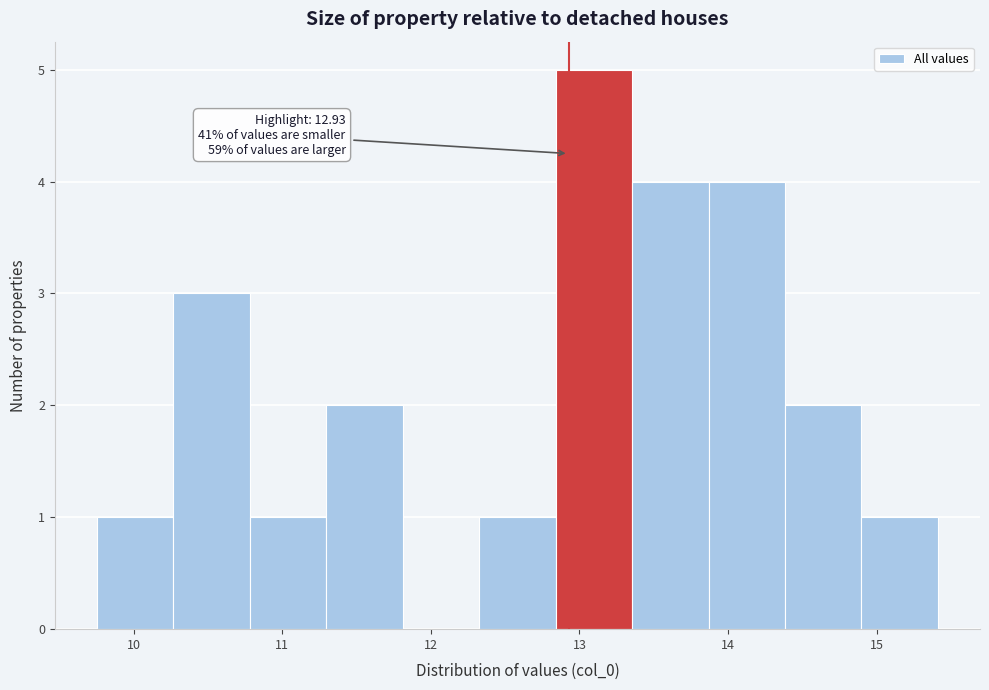

Which range on the x-axis has the tallest bar?

12.8 to 13.4